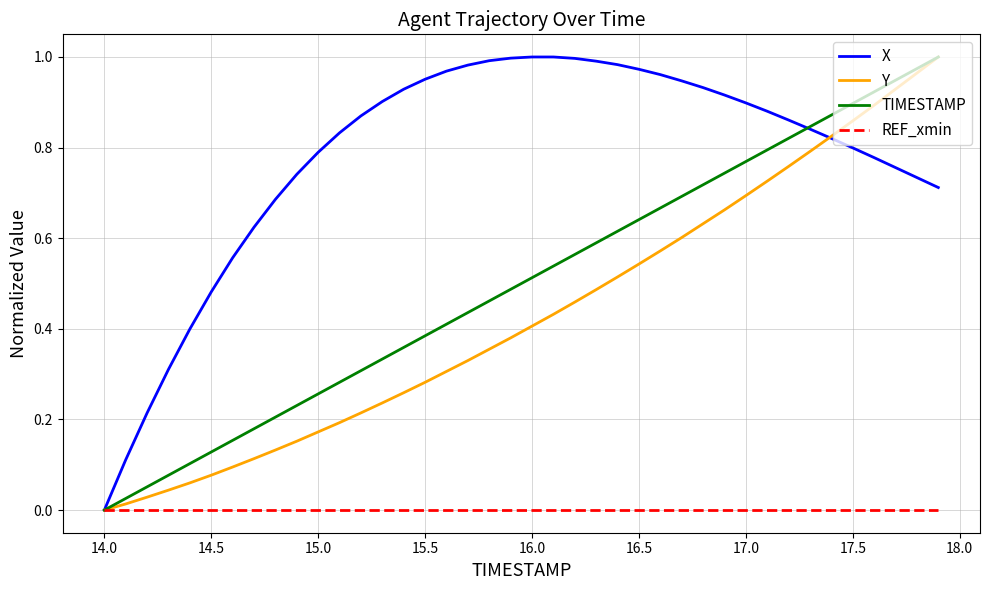

Which series has the largest total across all categories?

X